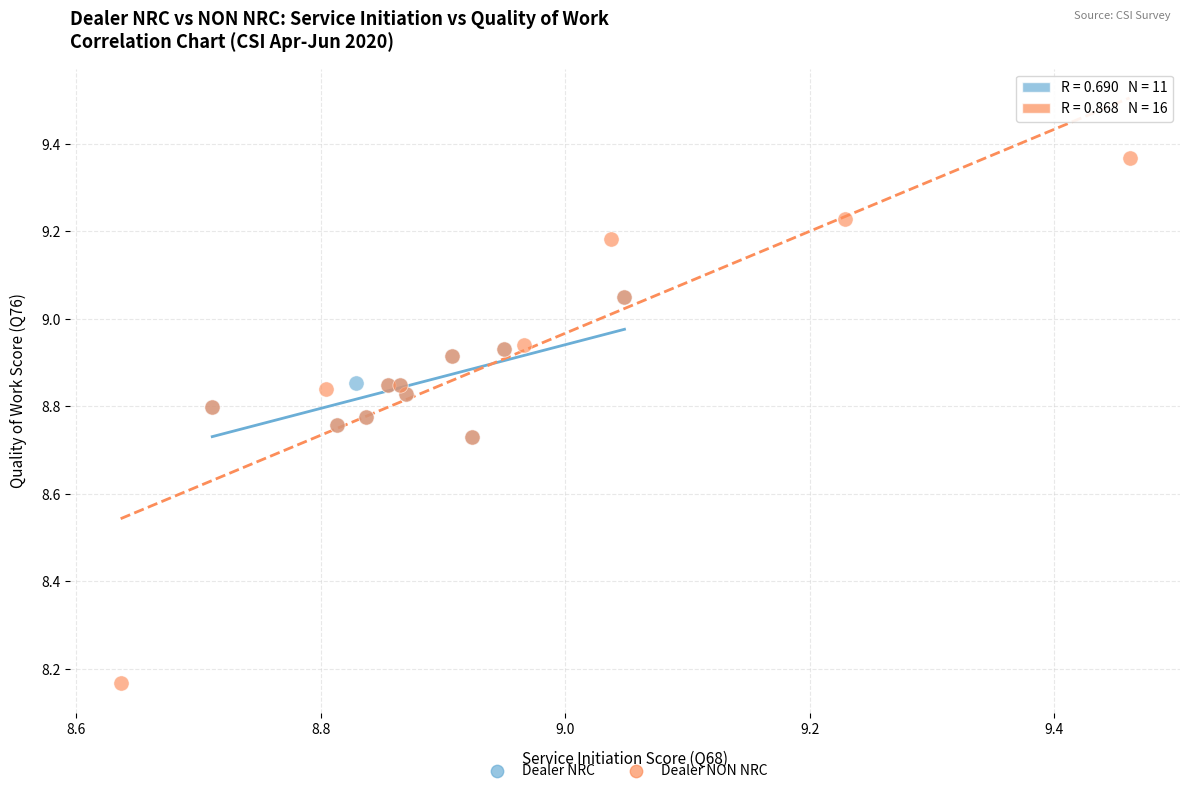

Which series has the largest Y range (max minus min)?

Dealer NON NRC